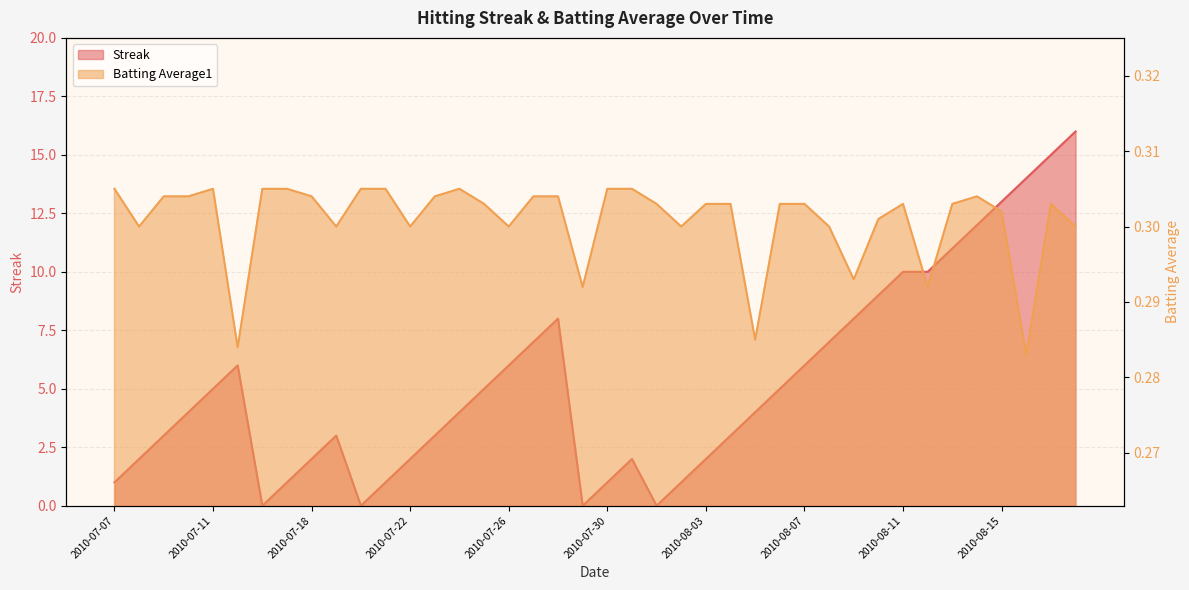

What is the maximum value shown in the chart?

16.0